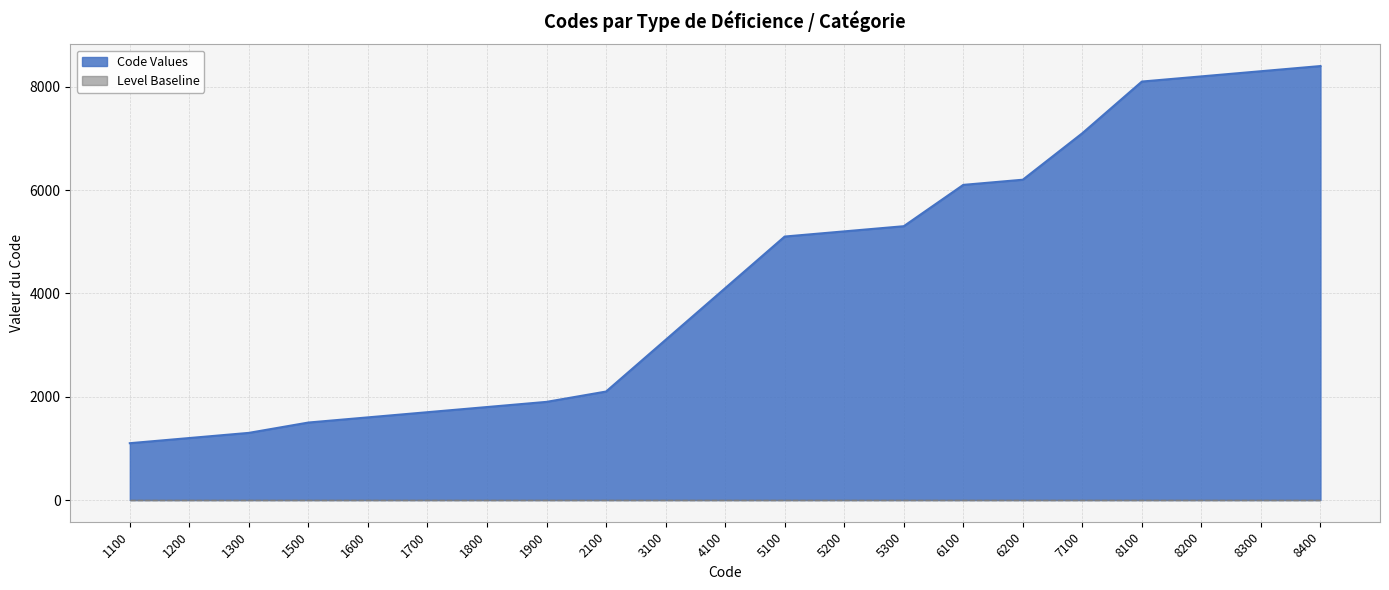

What is the value of the 13th point from the left?

5200